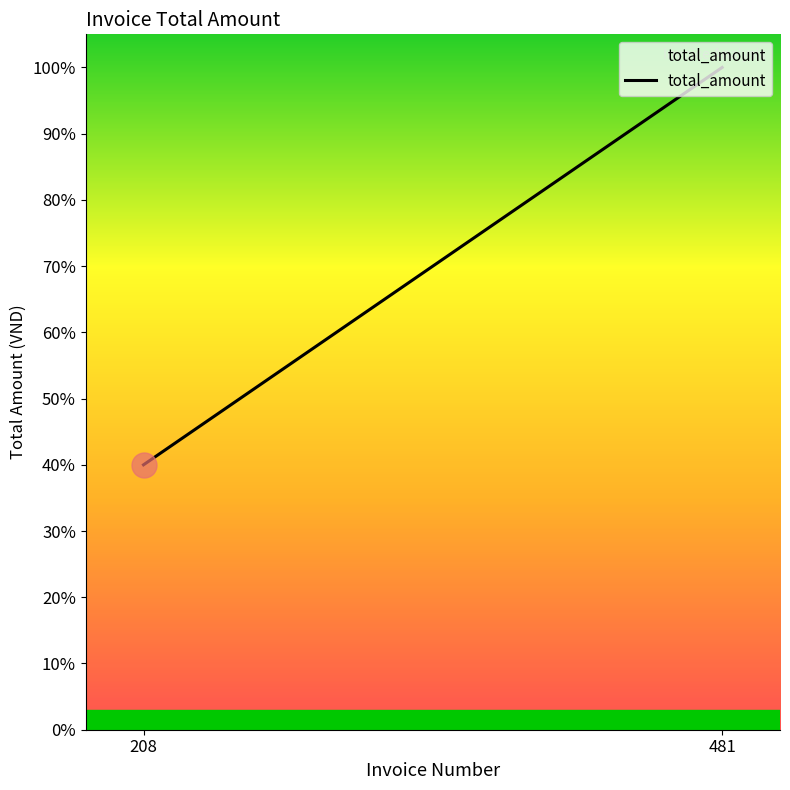

What is the sum of all values?

4200000